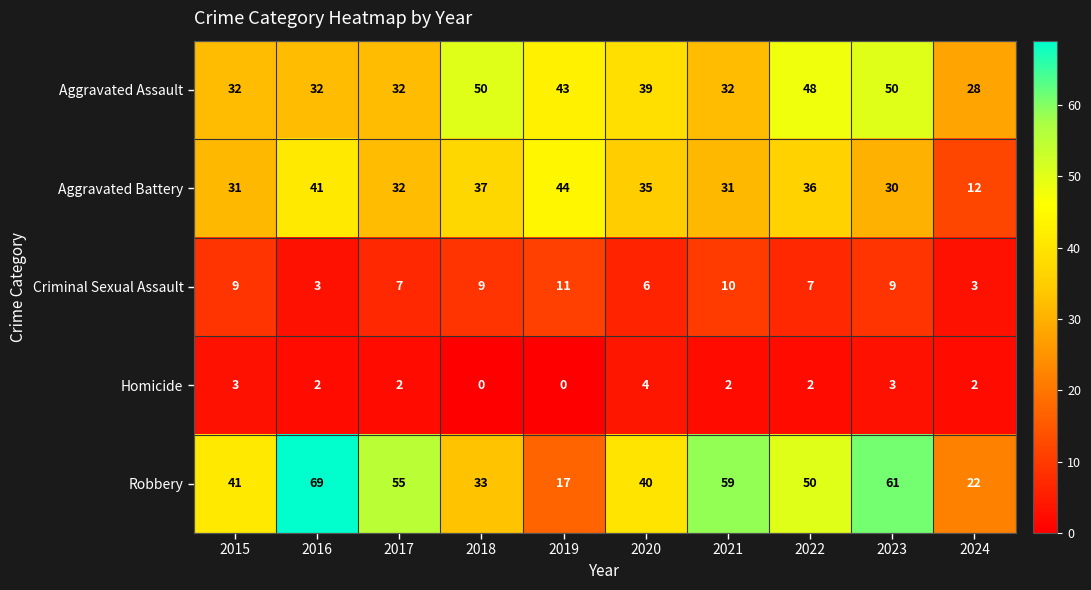

Where is Aggravated Assault nearest to the value 39?

2020